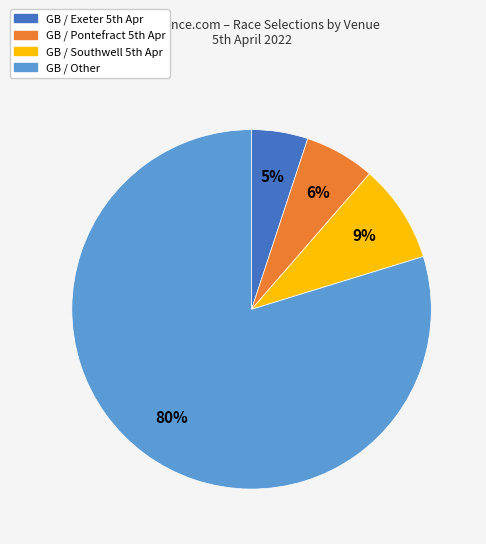

The GB / Other slice represents 25% of the pie. True or false?

False